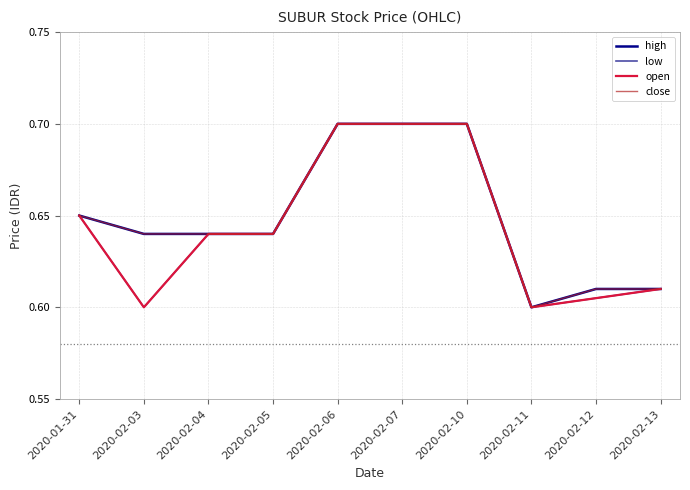

True or false: open and close intersect in this chart.

False